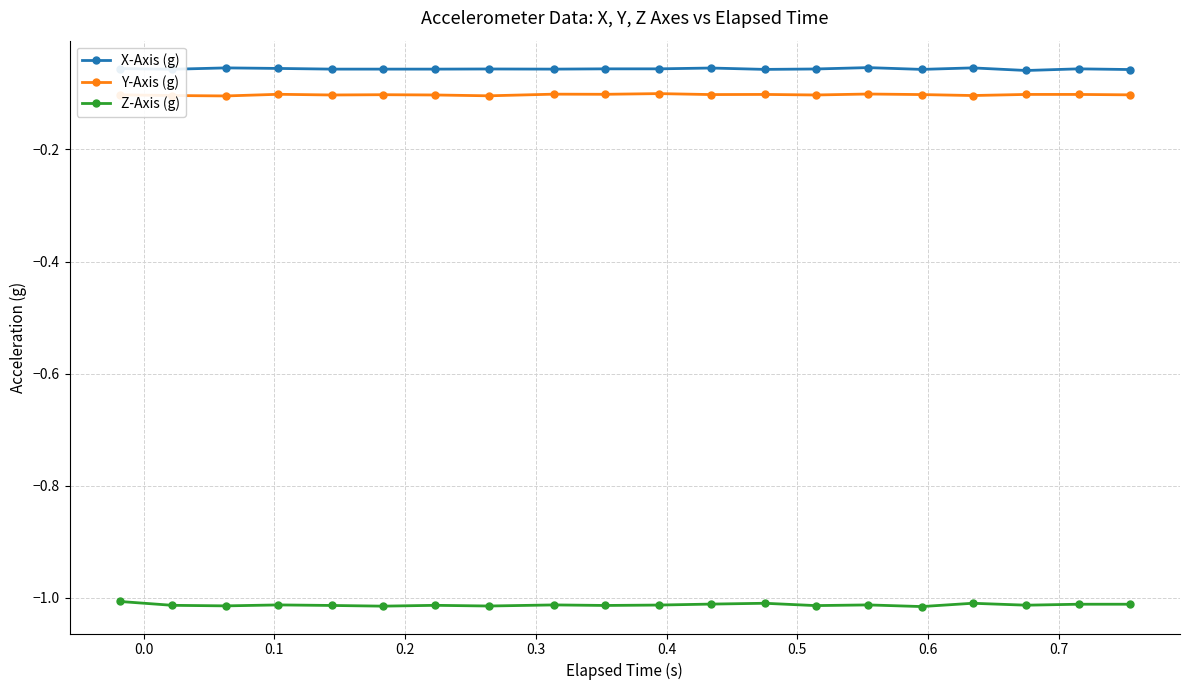

Which series has the largest total across all categories?

X-Axis (g)